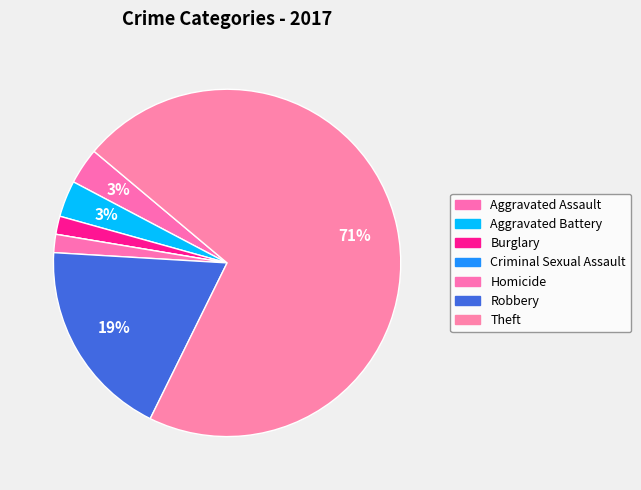

To the nearest percent, what is the difference between the Aggravated Assault and Theft slice percentages?

68%